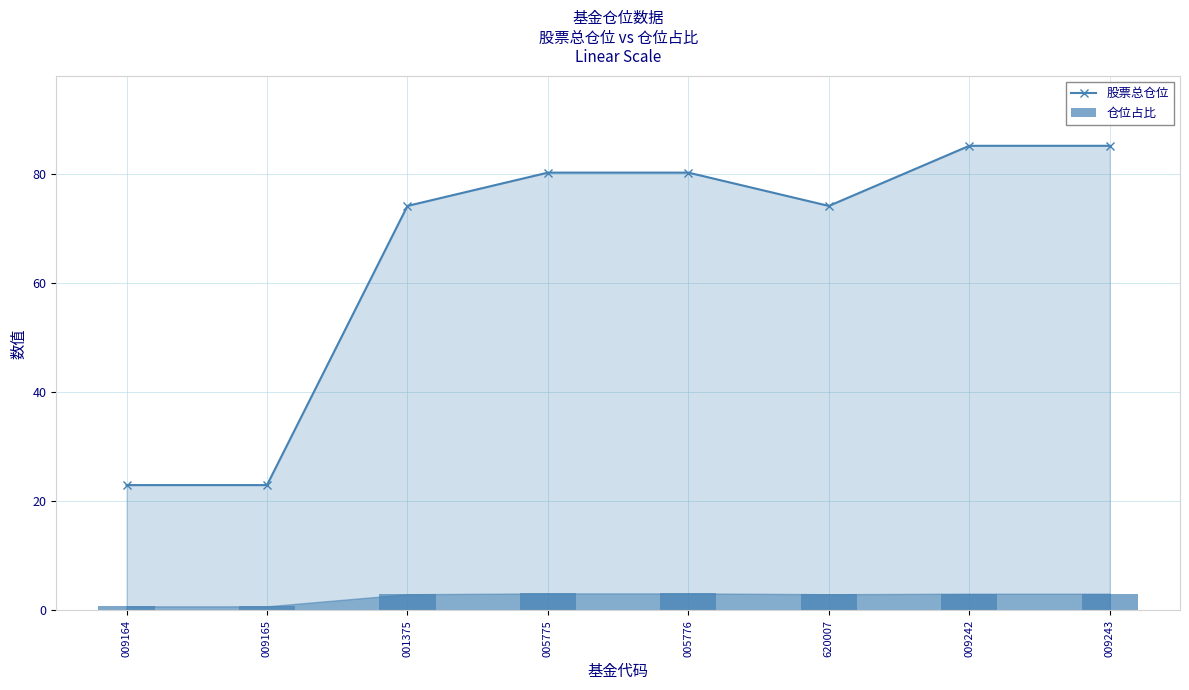

The 仓位占比 series shows 3.1 at 005776. True or false?

True